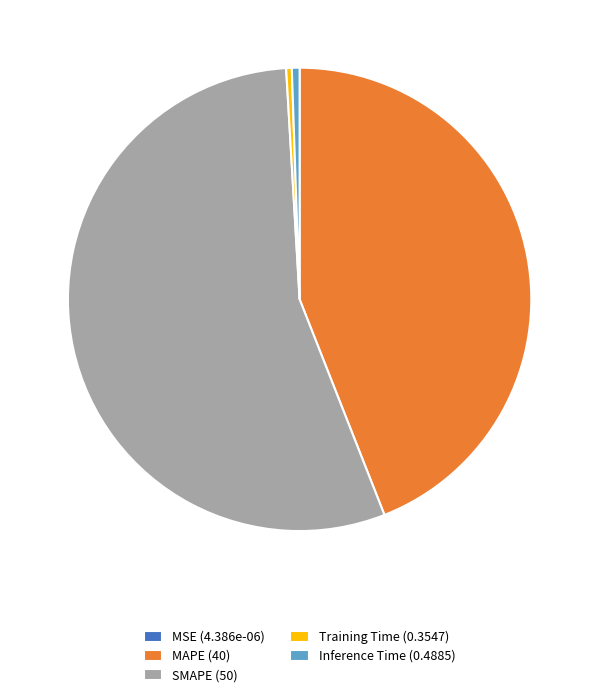

Between Training Time (0.3547) and MAPE (40), which is larger?

MAPE (40)